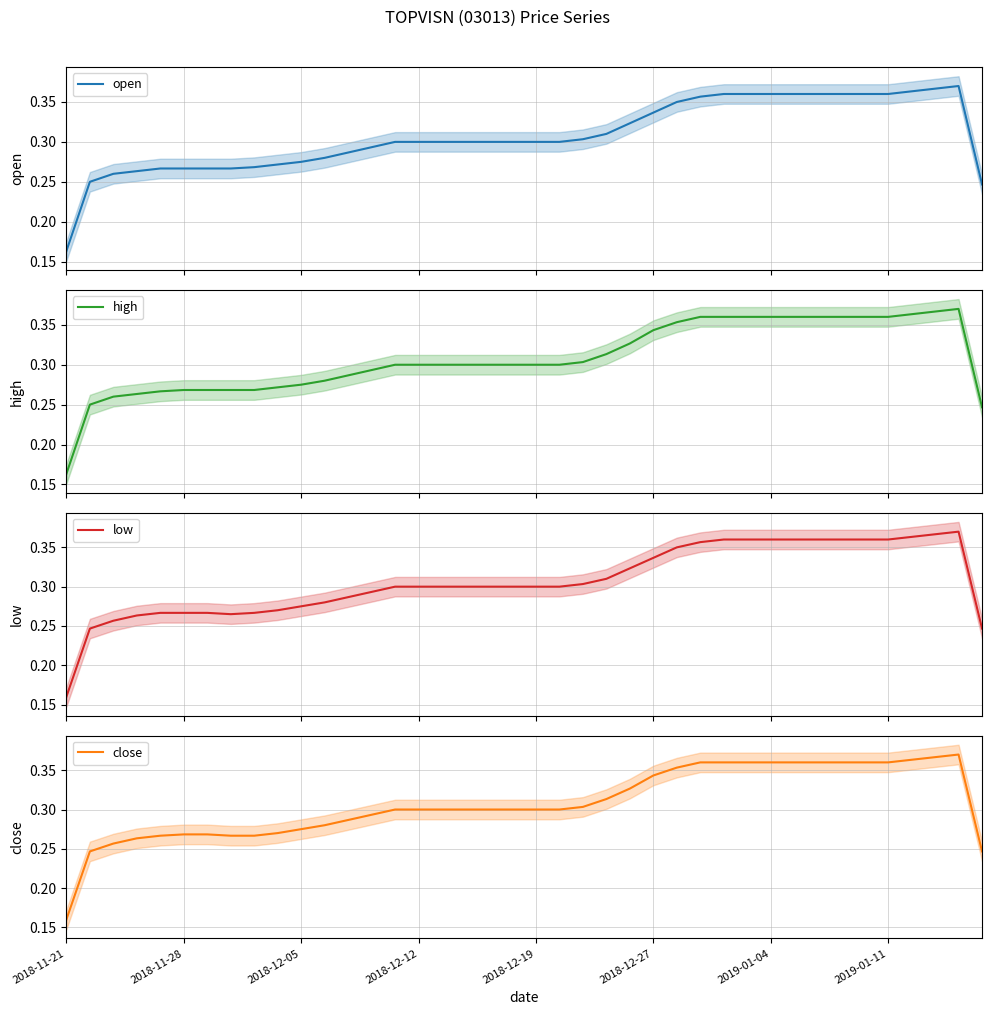

What is the value of the close point at the 33rd from the left?

0.4